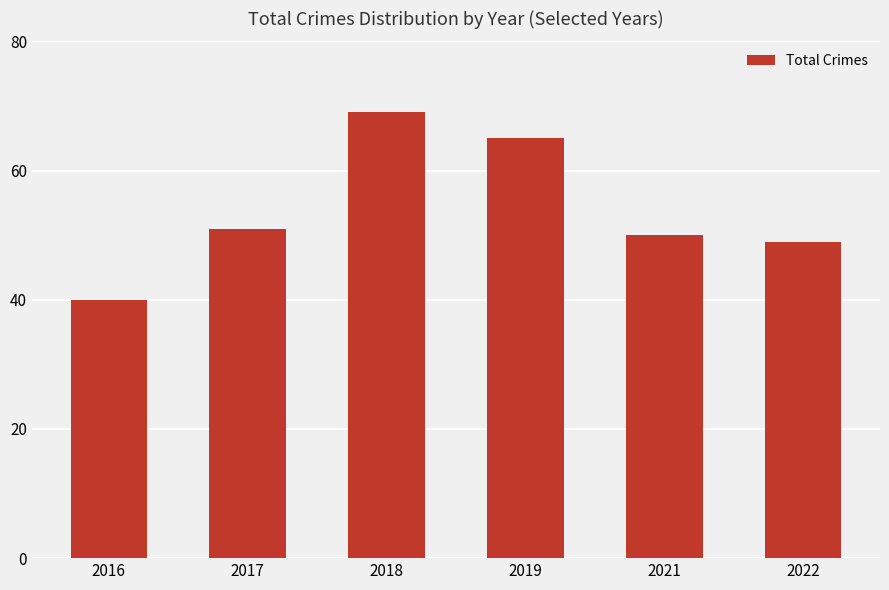

Rank the categories by value from lowest to highest.

2016, 2022, 2021, 2017, 2019, 2018